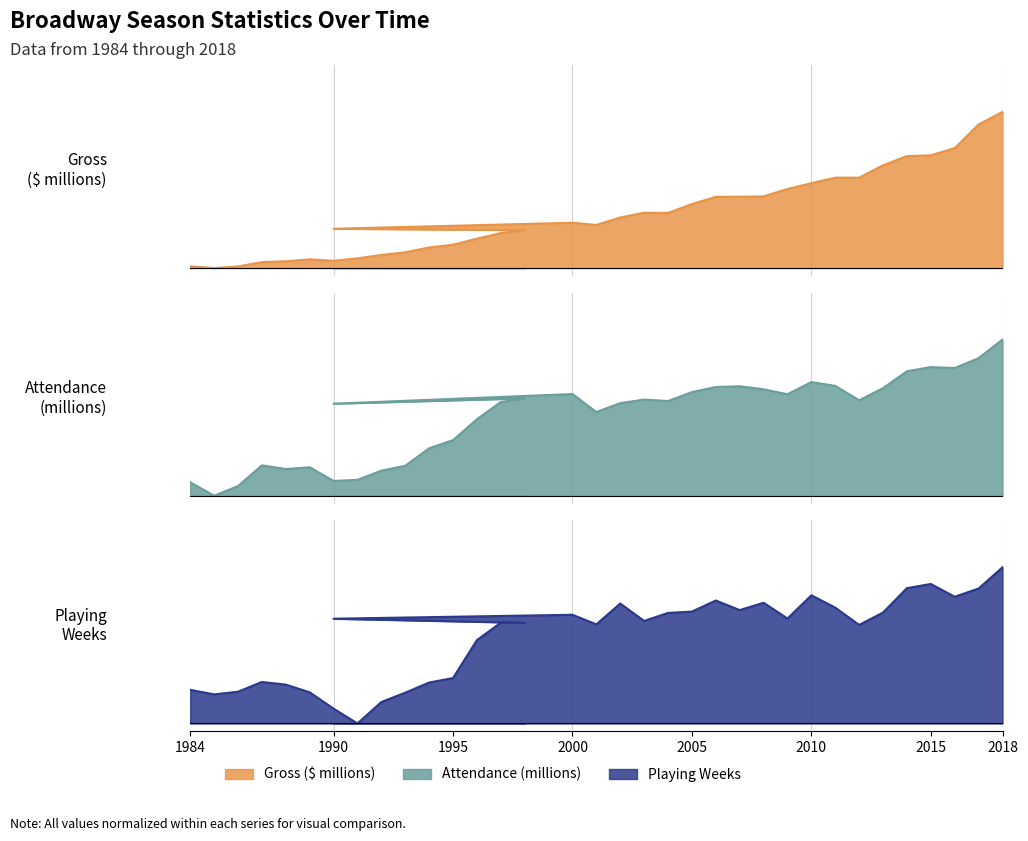

What is the highest value of the Playing_weeks series?

1.0